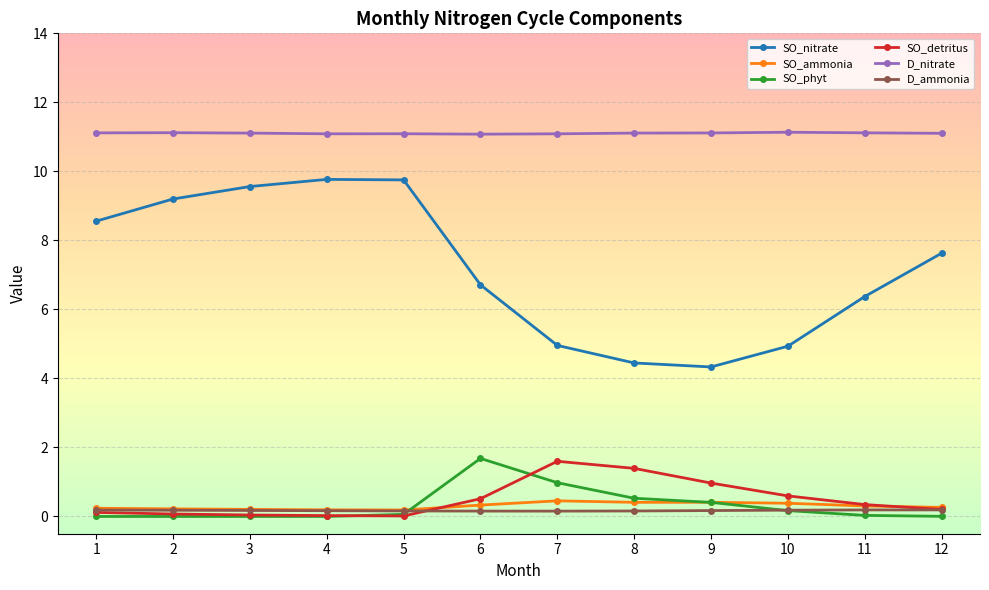

True or false: D_nitrate and SO_detritus cross at least once.

False